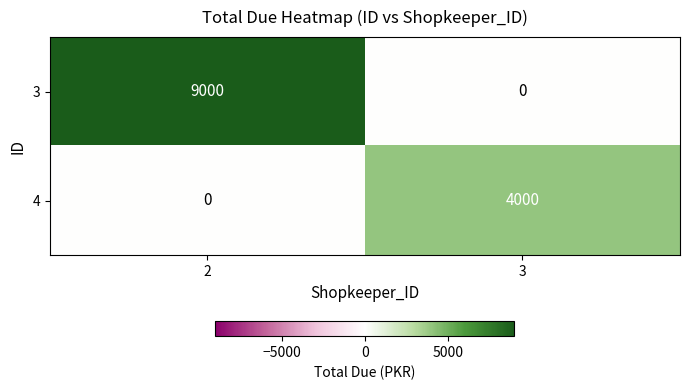

How many distinct data groups are displayed?

2